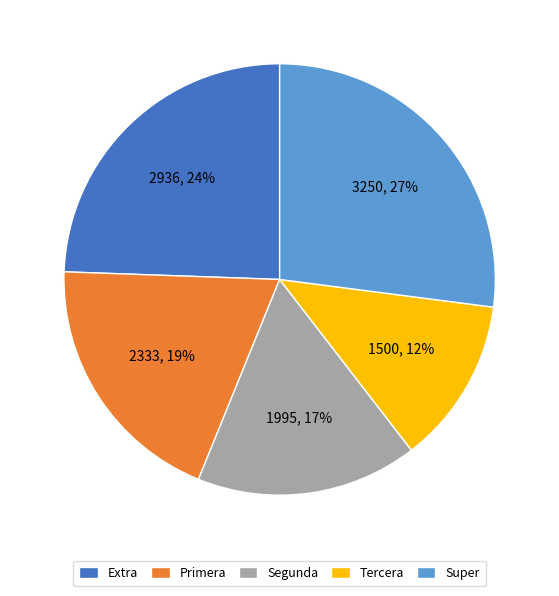

What is the ratio of the value at Primera to the value at Extra?

0.8